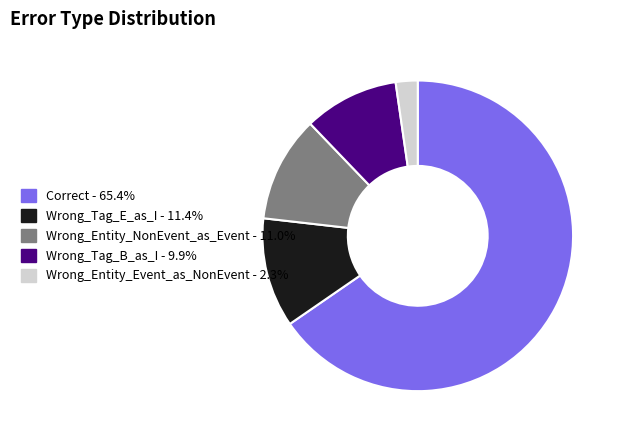

What is the smallest slice in the pie chart?

Wrong_Entity_Event_as_NonEvent